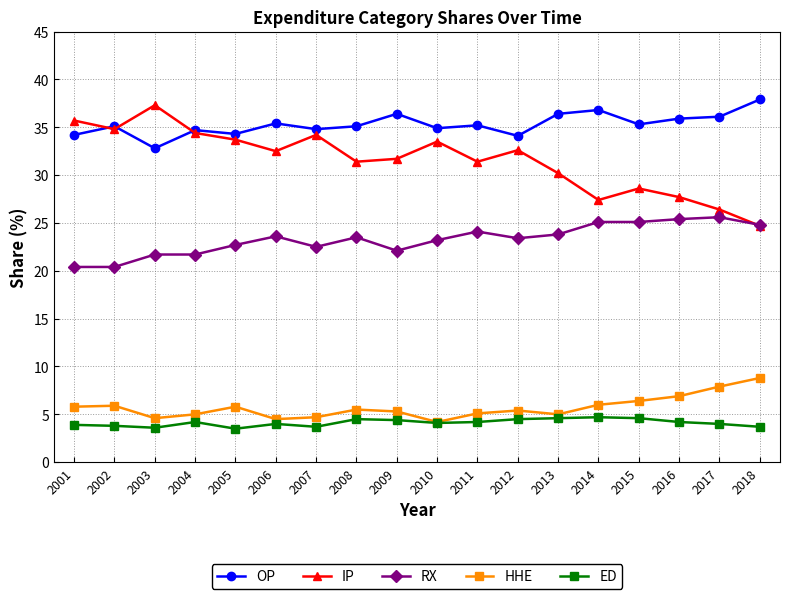

What is the value of the OP point at the 1st from the left?

34.2